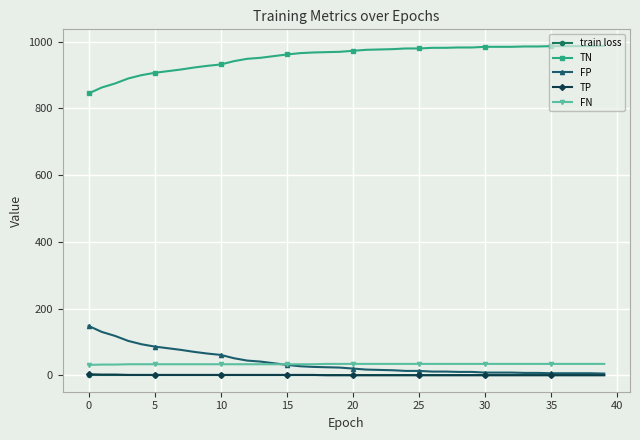

What is the greatest value displayed?

988.0